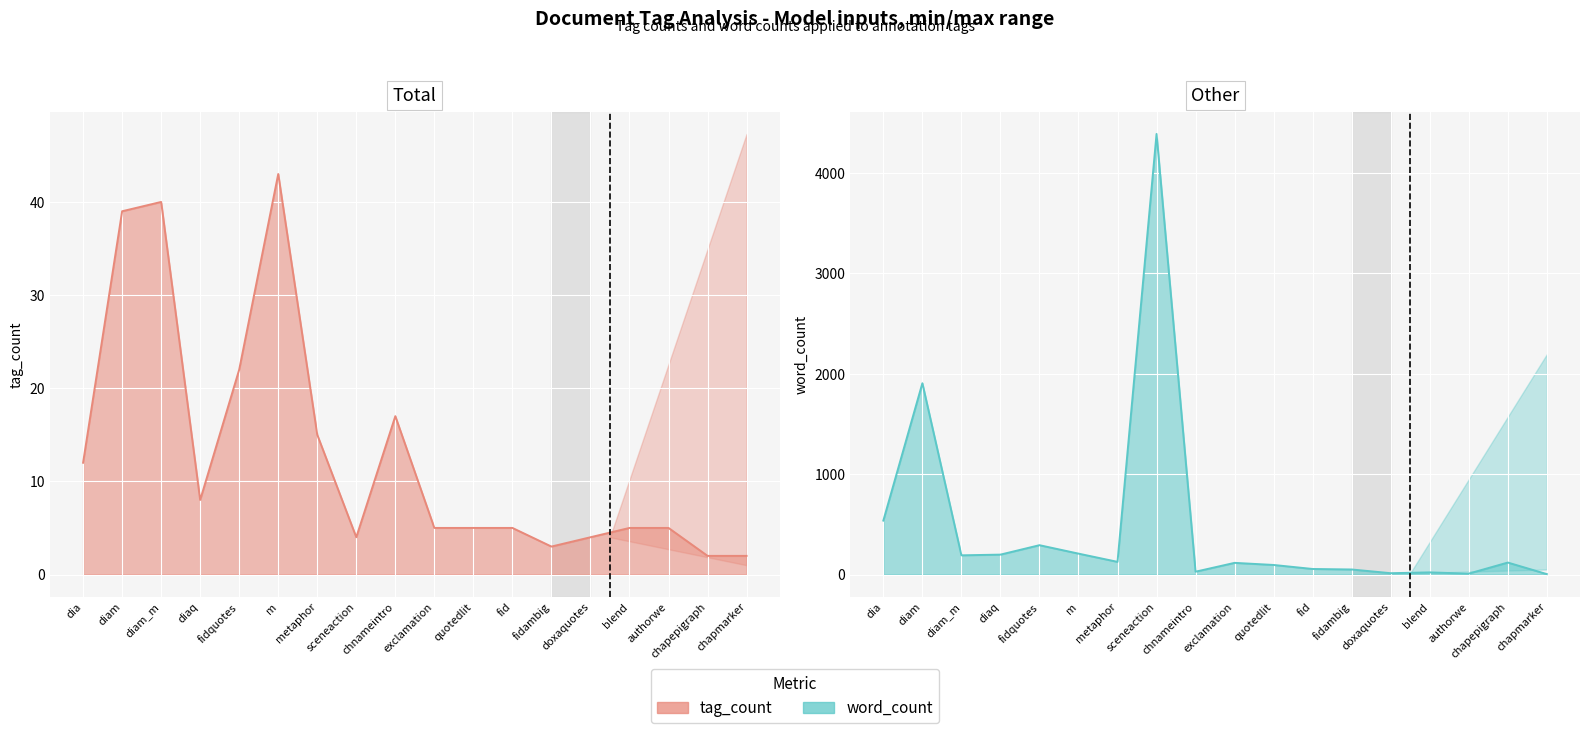

How many values in the word_count series exceed 119?

8